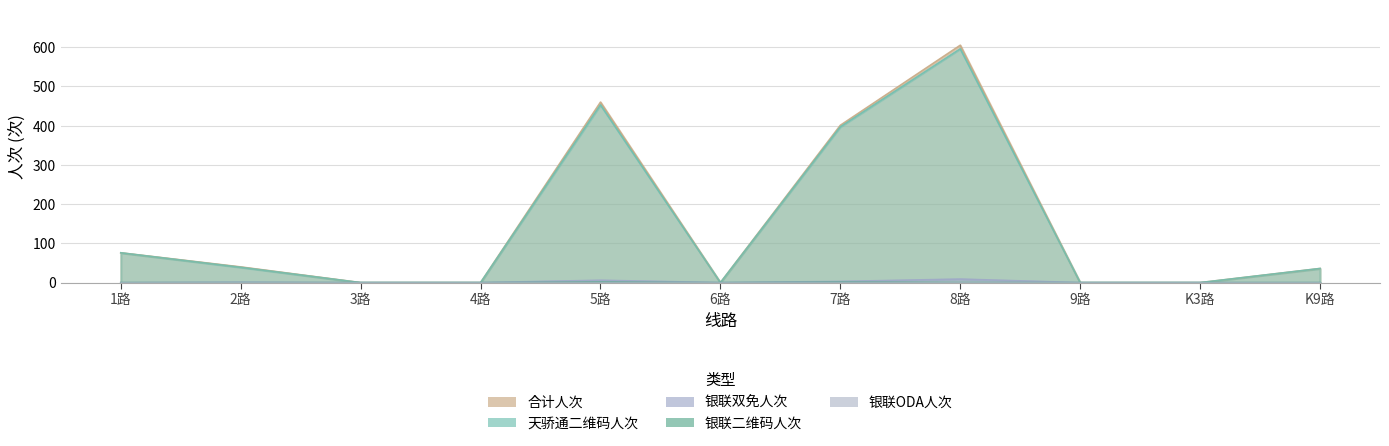

What position from the left is 4路?

4